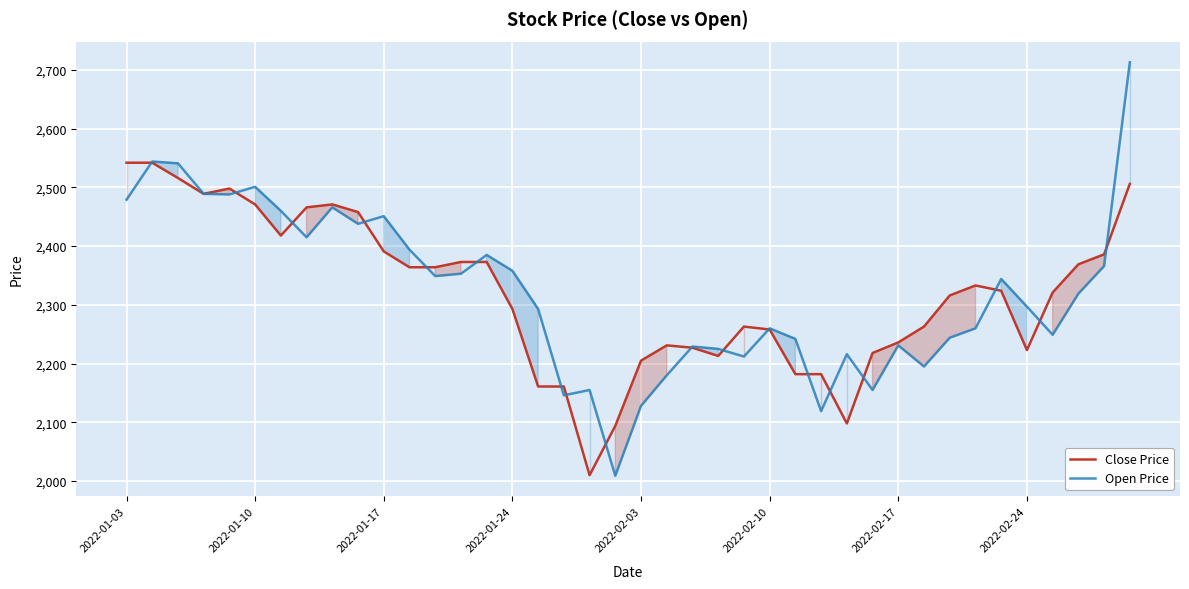

Count the number of categories in the chart.

40